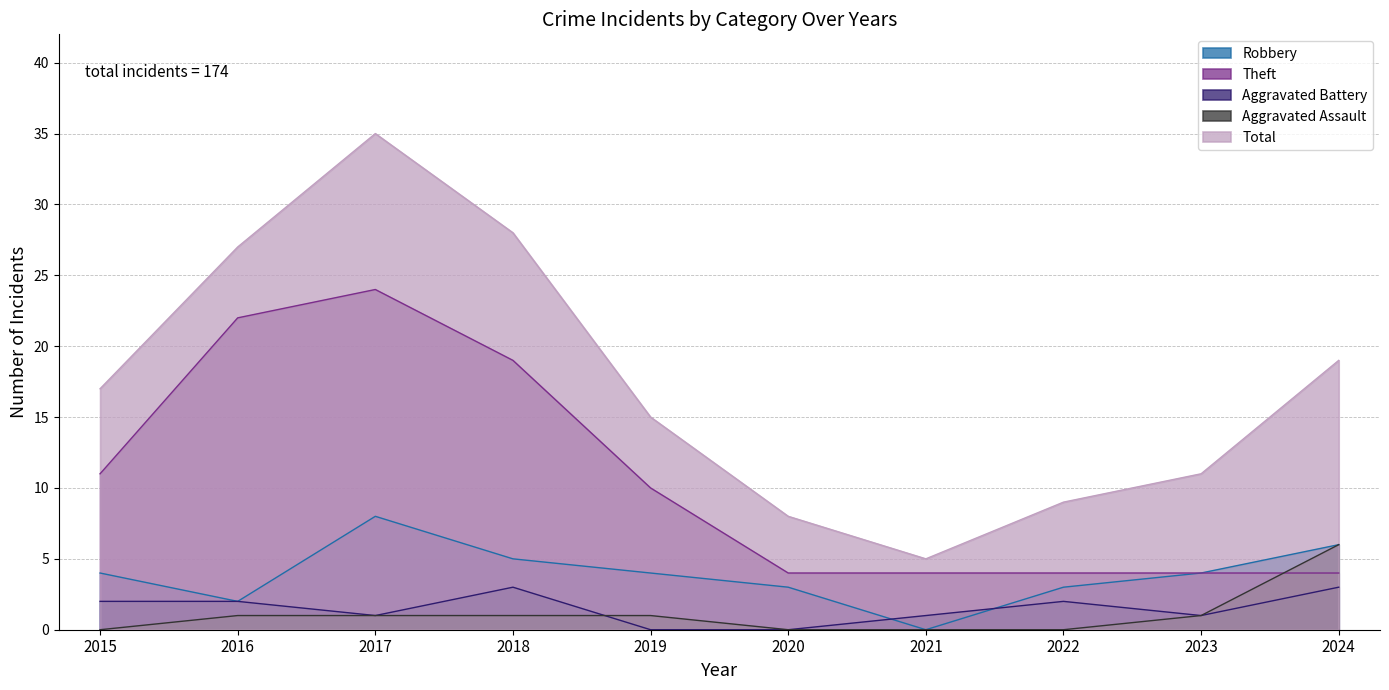

At which label is Robbery closest to 4?

2015